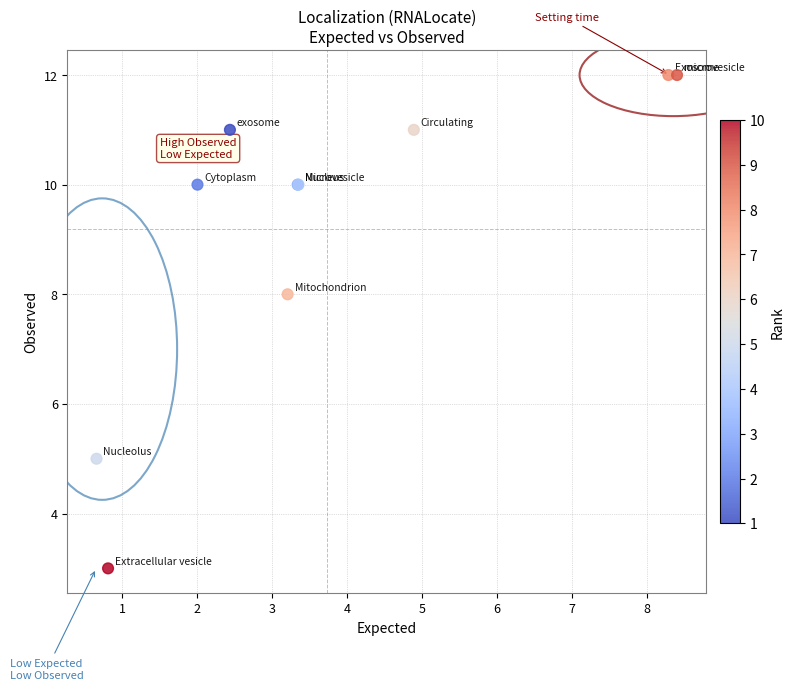

What Y value in the scatter plot is closest to 7?

8